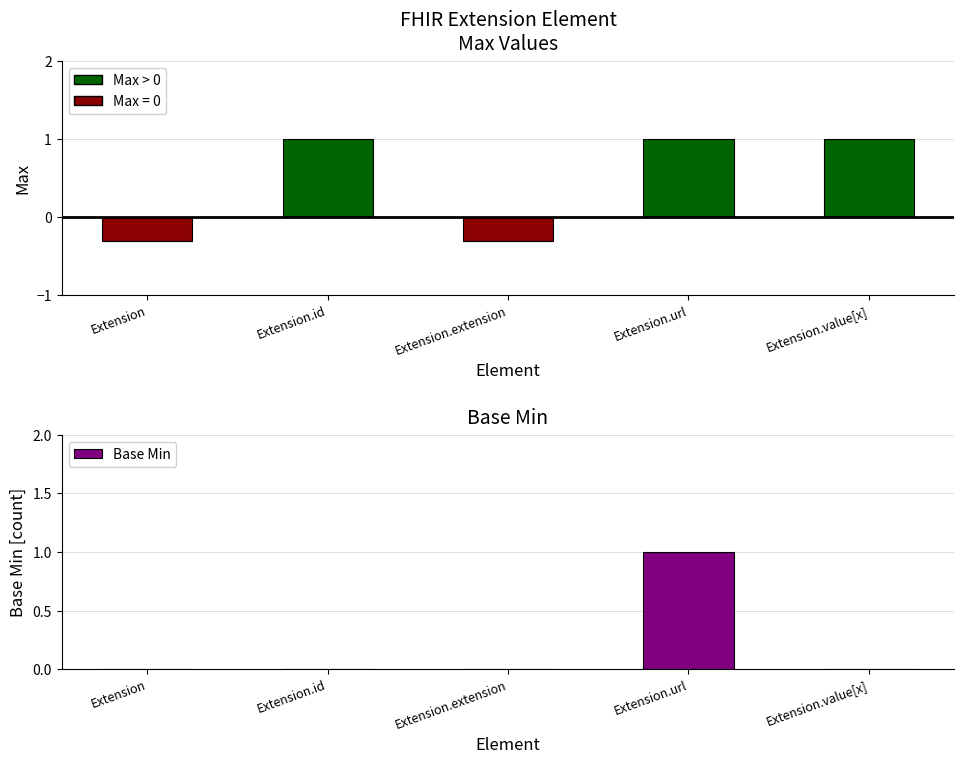

What is the maximum value shown in the chart?

1